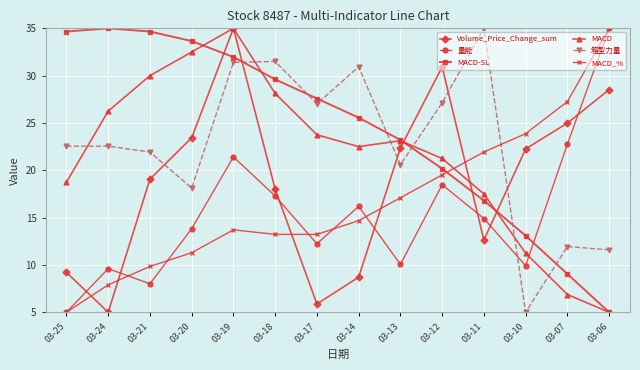

What is the difference between the highest and lowest values at 03-19?

21.3